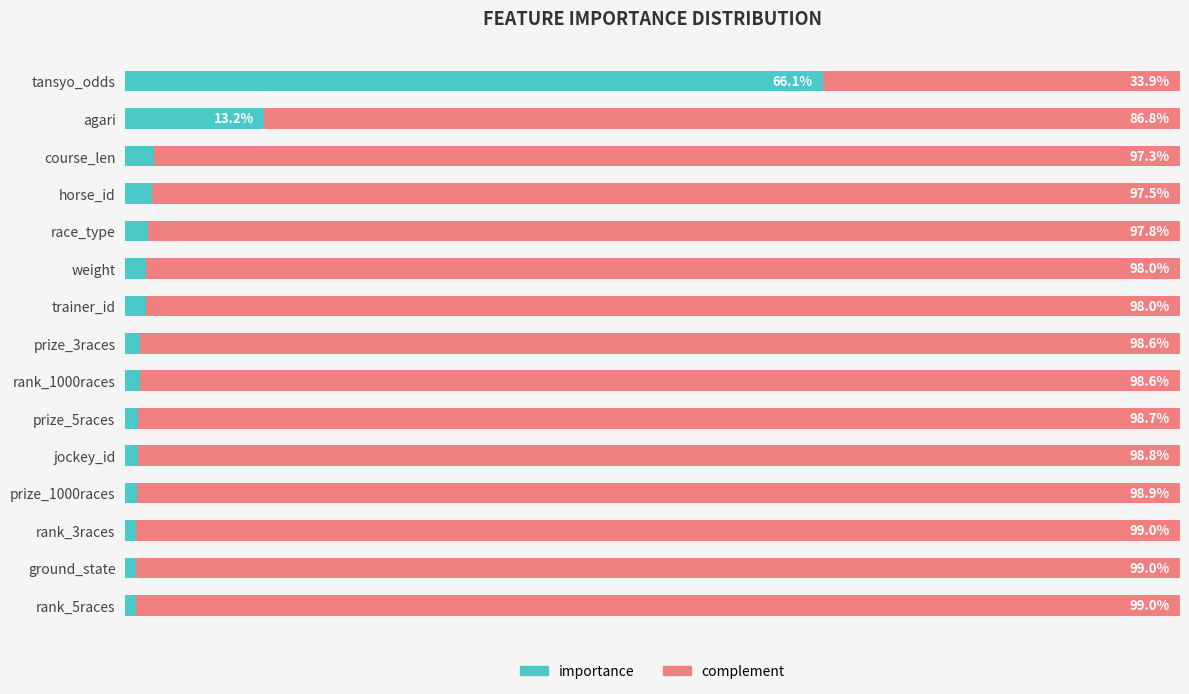

At which label does importance reach its peak?

tansyo_odds